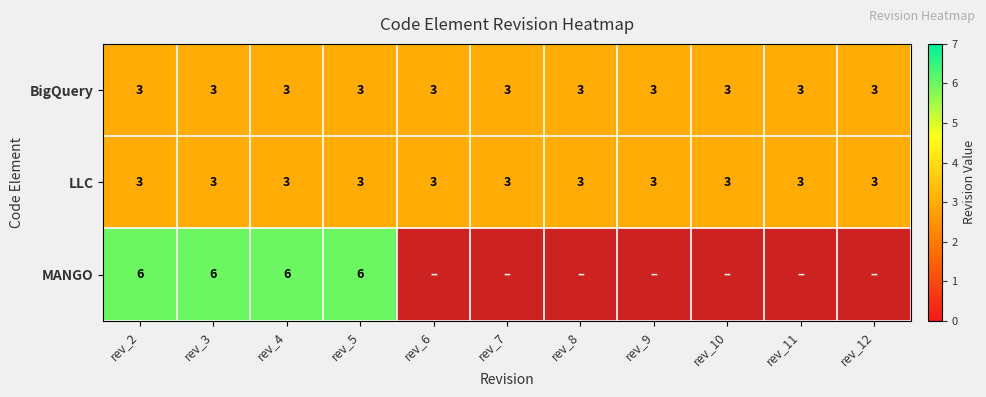

What is the smallest value displayed?

3.0